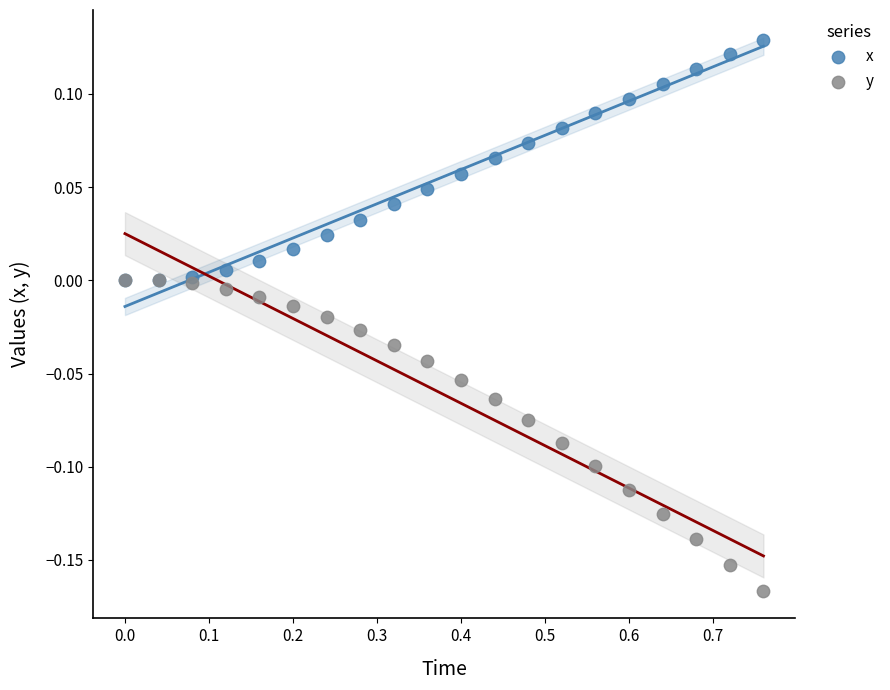

Which series contains the highest Y value?

x